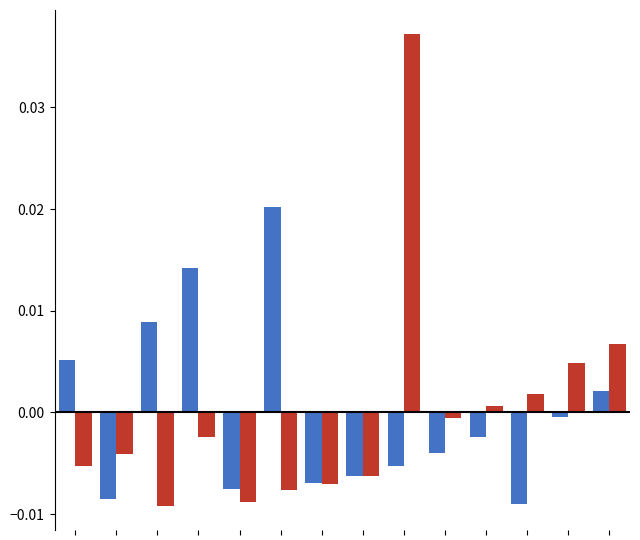

How many distinct data groups are displayed?

2